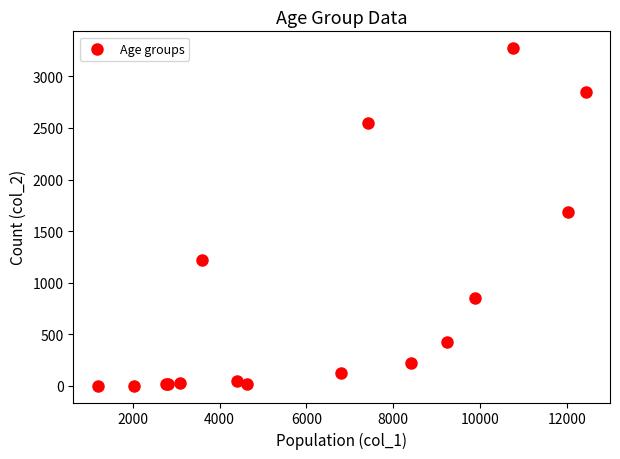

What Y value in the scatter plot is closest to 1638?

1690